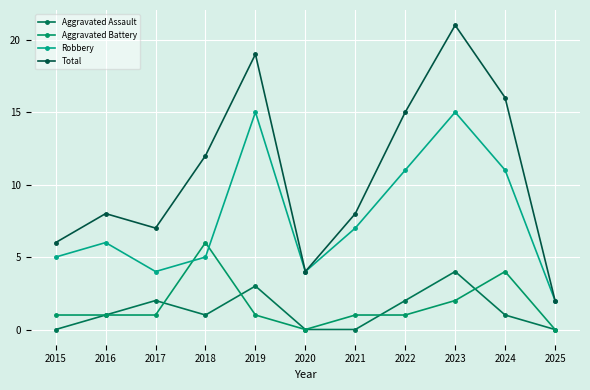

Between 2018 and 2025, which series saw the biggest shift?

Total